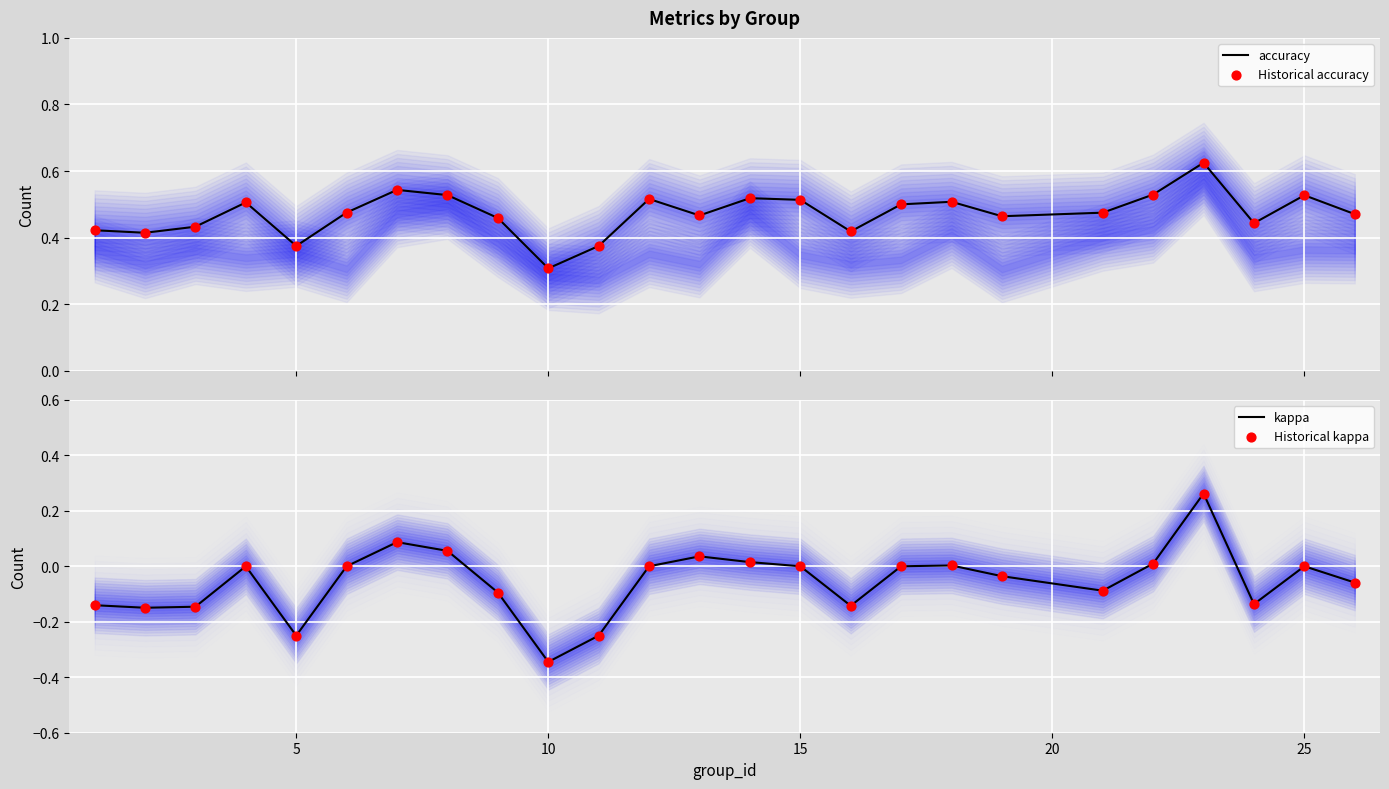

At how many categories does at least one series exceed 0?

25